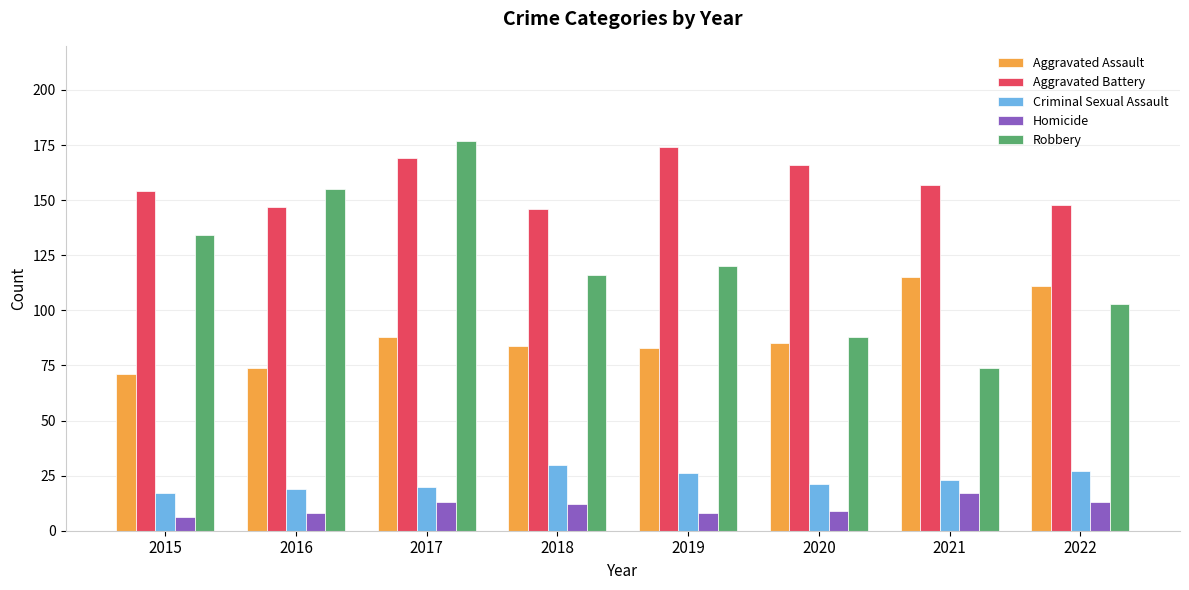

What is the difference between the Aggravated Assault values at 2017 and 2015?

17